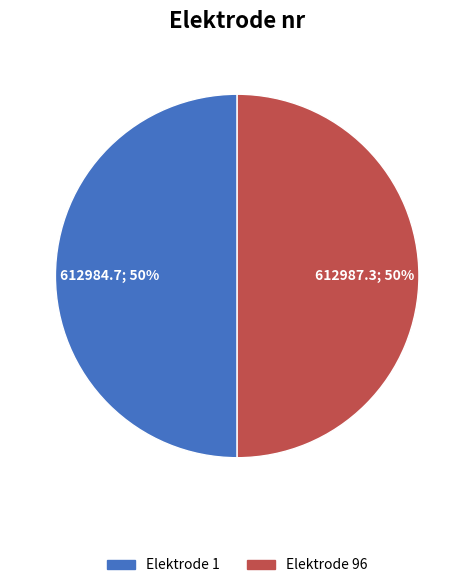

How many segments does this pie chart have?

2